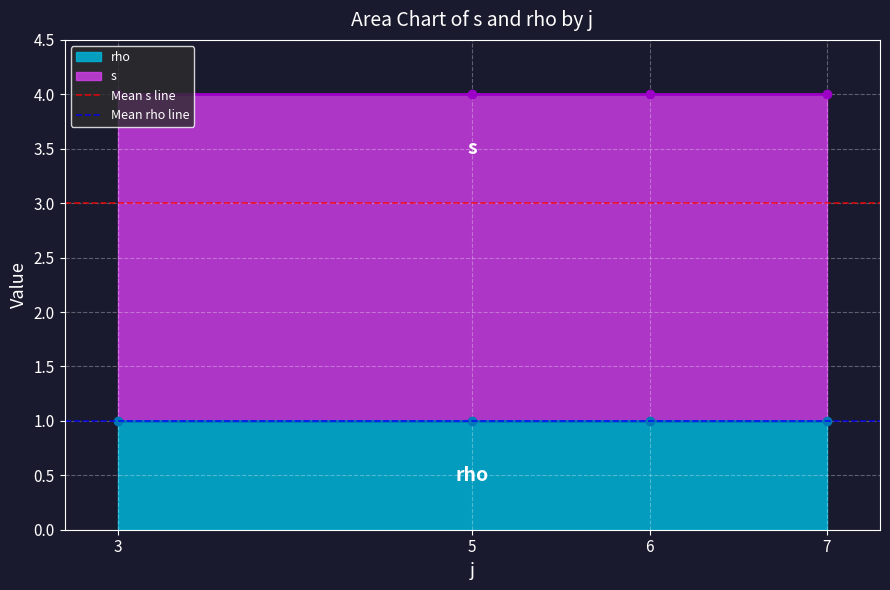

What is the total value across all series at 3?

4